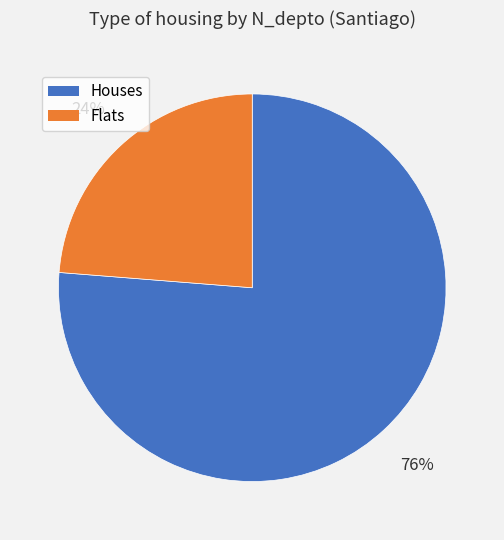

Does any single category account for the majority?

Yes